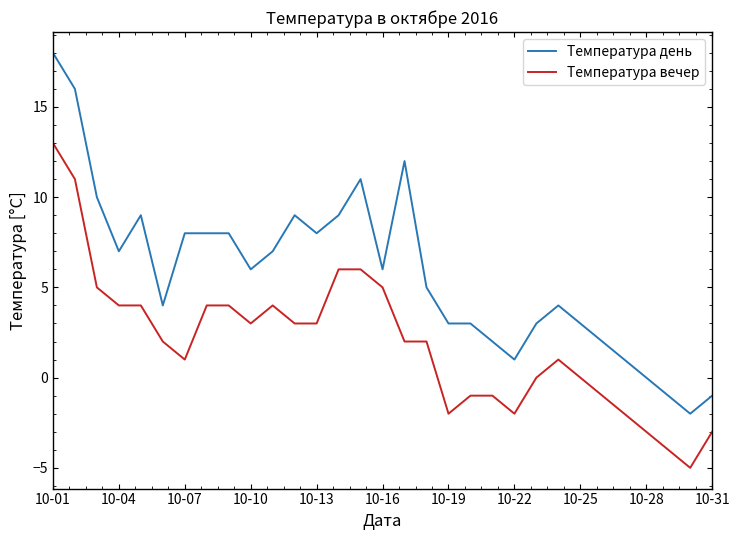

Which series has the largest total across all categories?

Температура день